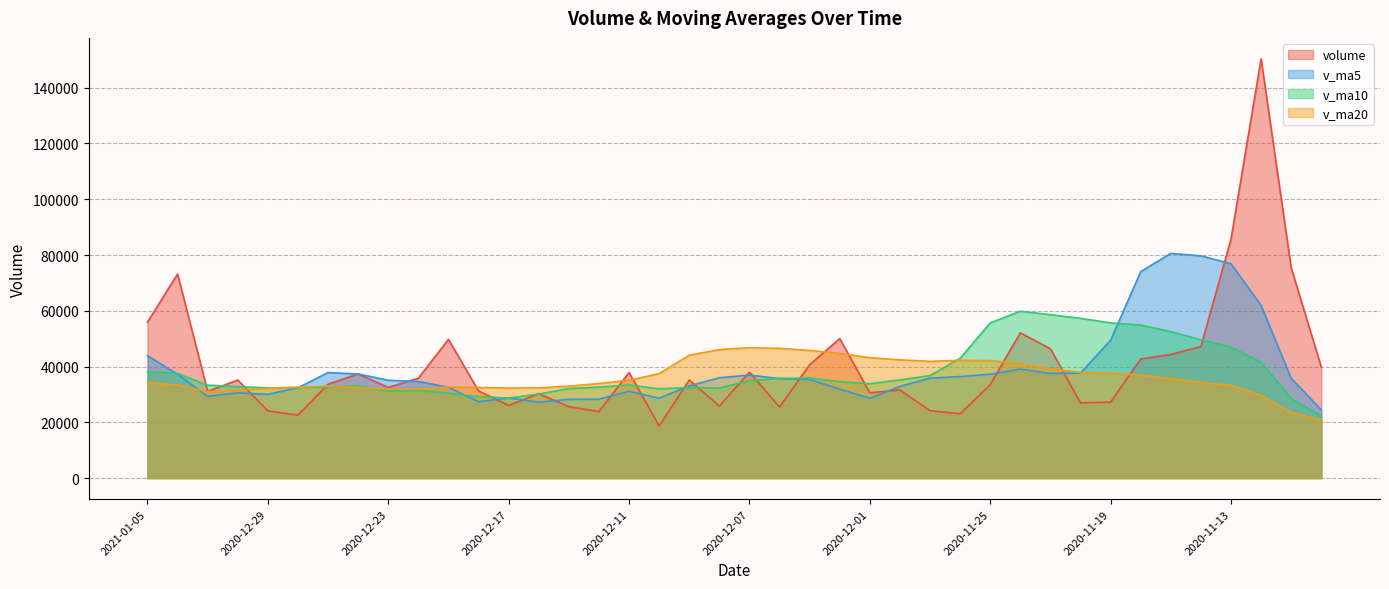

True or false: v_ma10 has more than 2 interior local peaks.

True